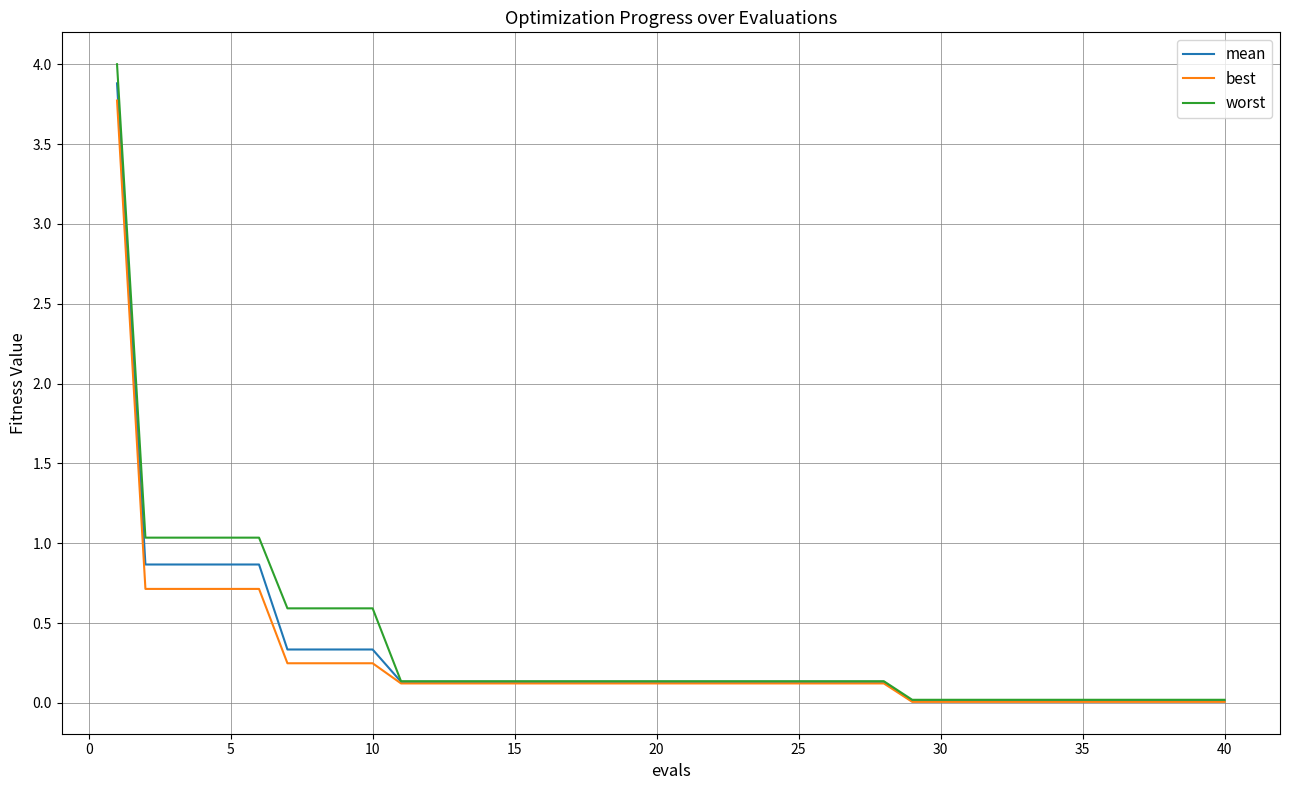

What is the greatest value displayed?

4.0